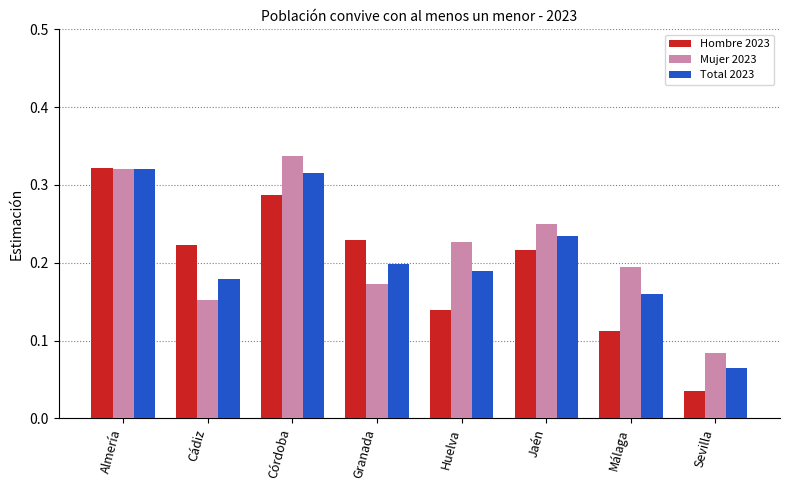

What is the sum of all Mujer 2023 values?

1.7